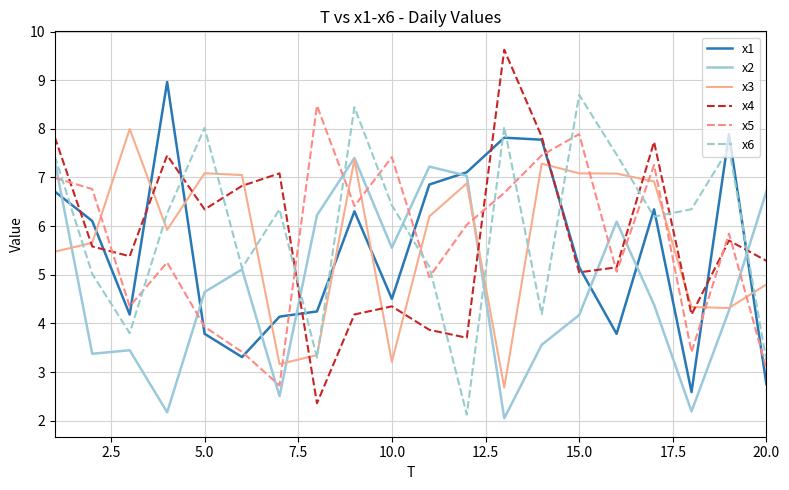

Which series has the largest total across all categories?

x6